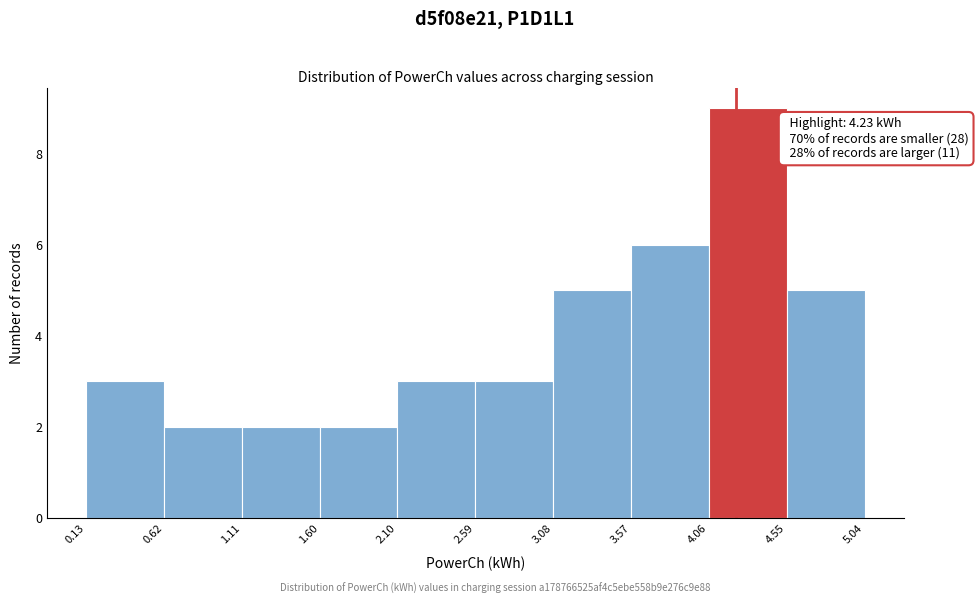

Over which range of the x-axis is the bar tallest?

4.06 to 4.55